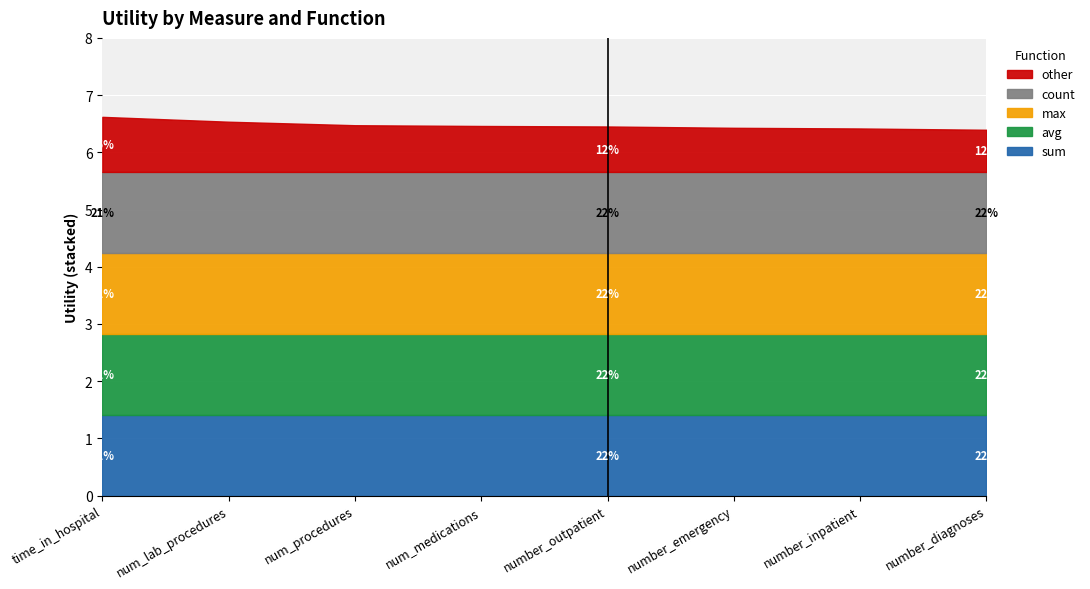

Count the number of categories in the chart.

8